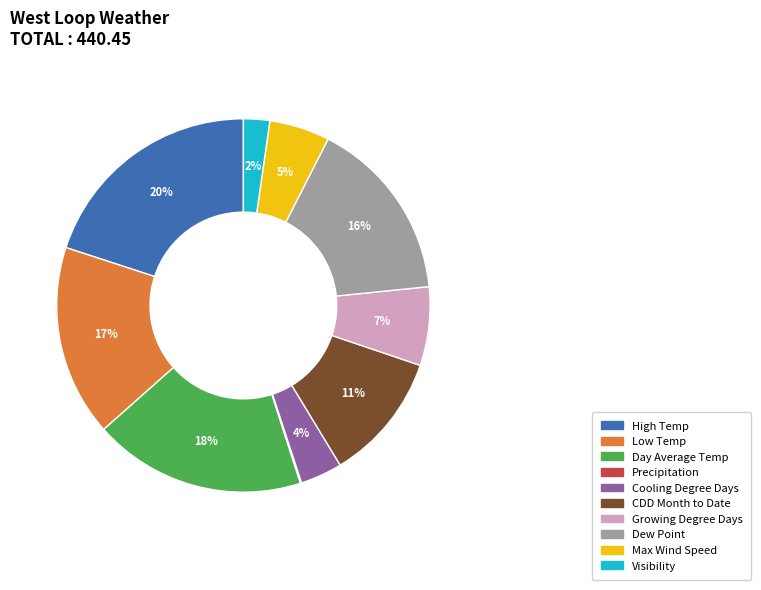

To the nearest percent, what portion does High Temp represent?

20%